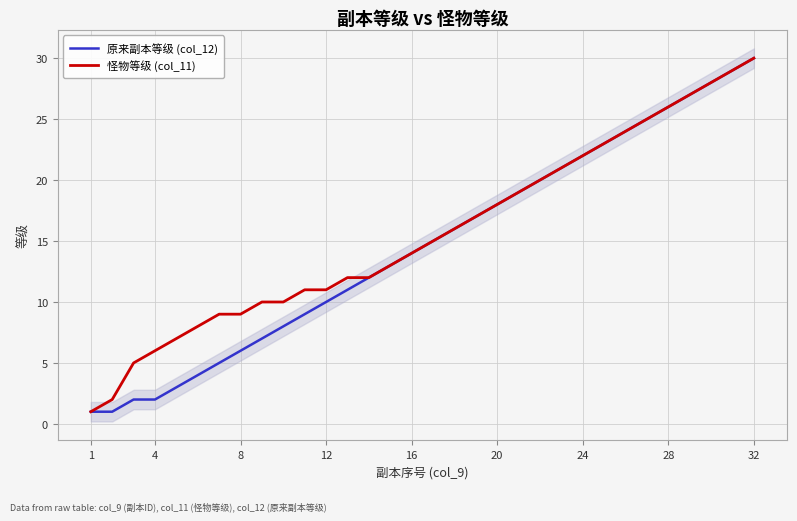

At which label does 怪物等级 (col_11) reach its minimum?

1